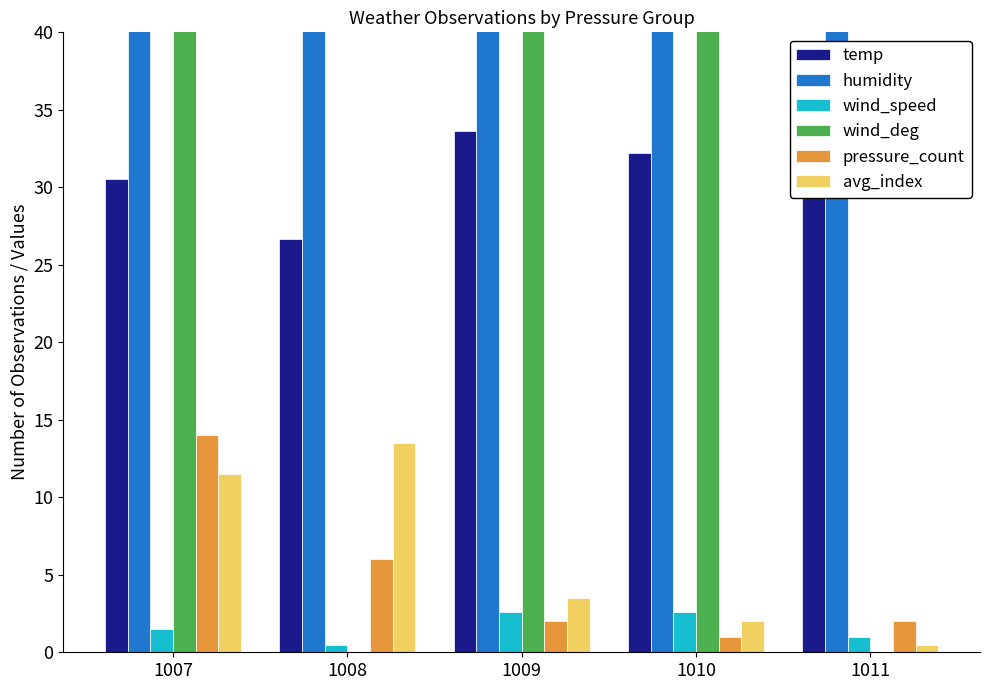

At how many categories does at least one series exceed 15?

5